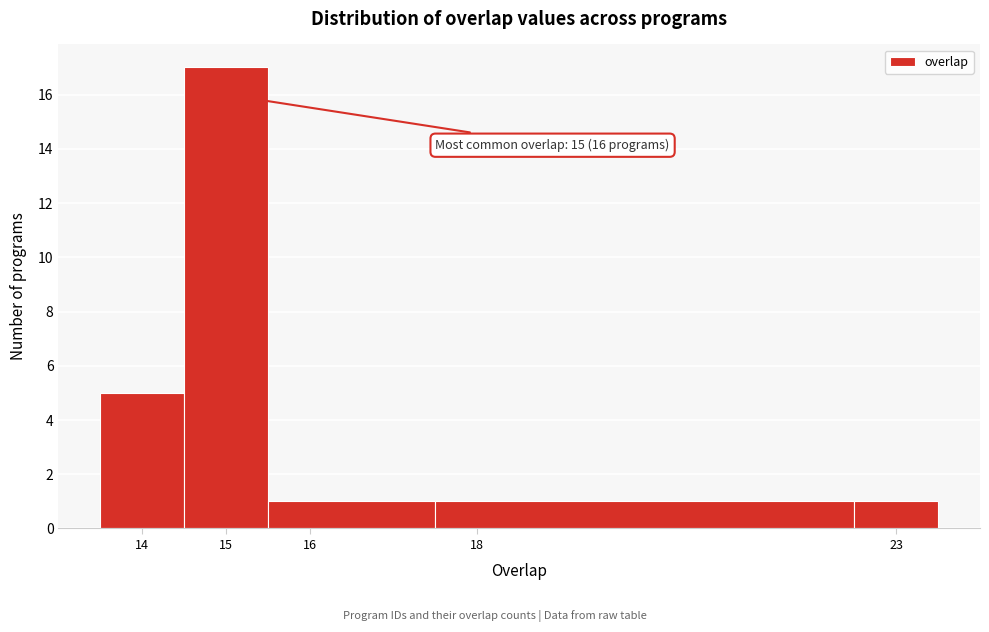

Which range on the x-axis has the tallest bar?

14.5 to 15.5